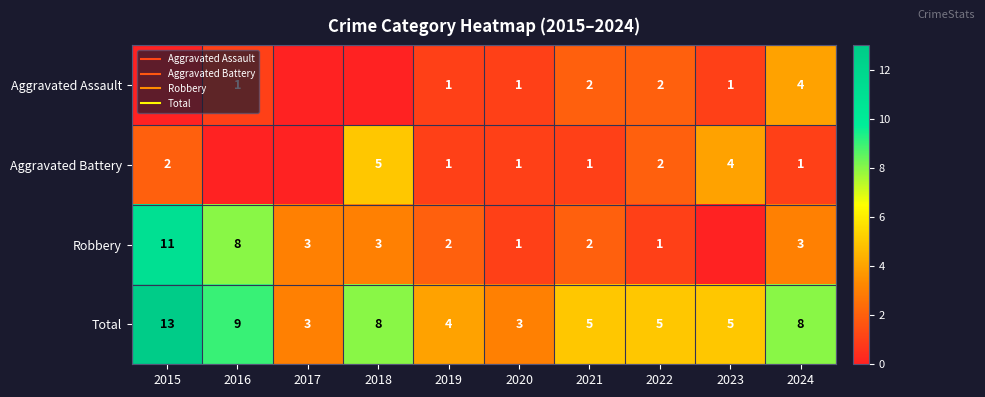

The value of Aggravated Battery at 2023 is 4. True or false?

True